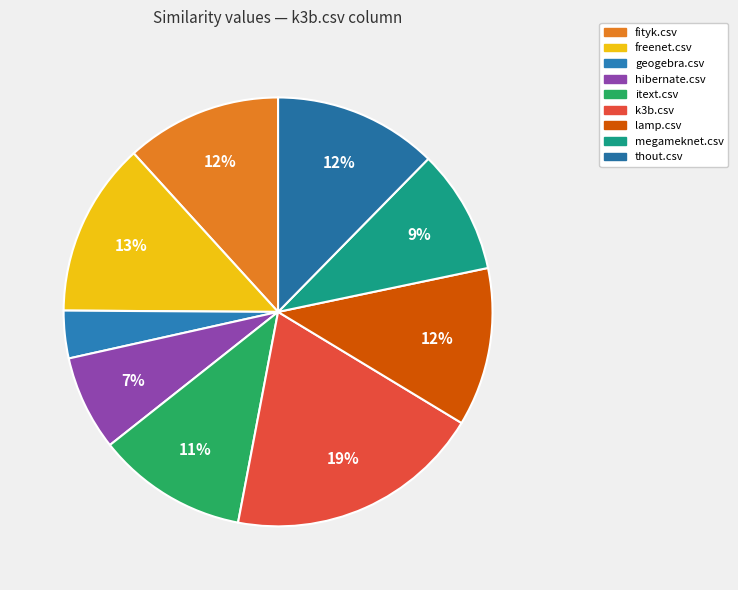

How many slices are in this pie chart?

9